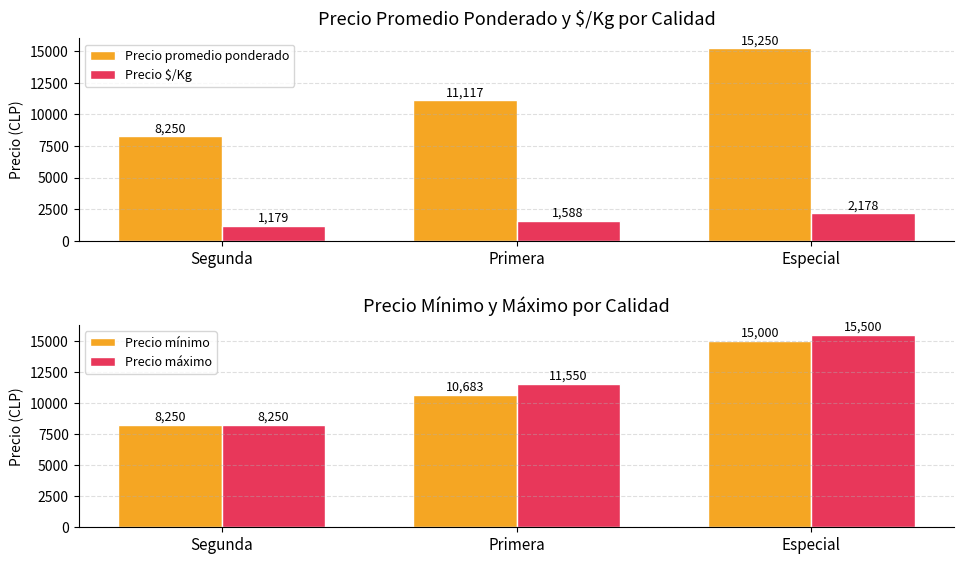

How many values in the Precio máximo series exceed 11550?

1